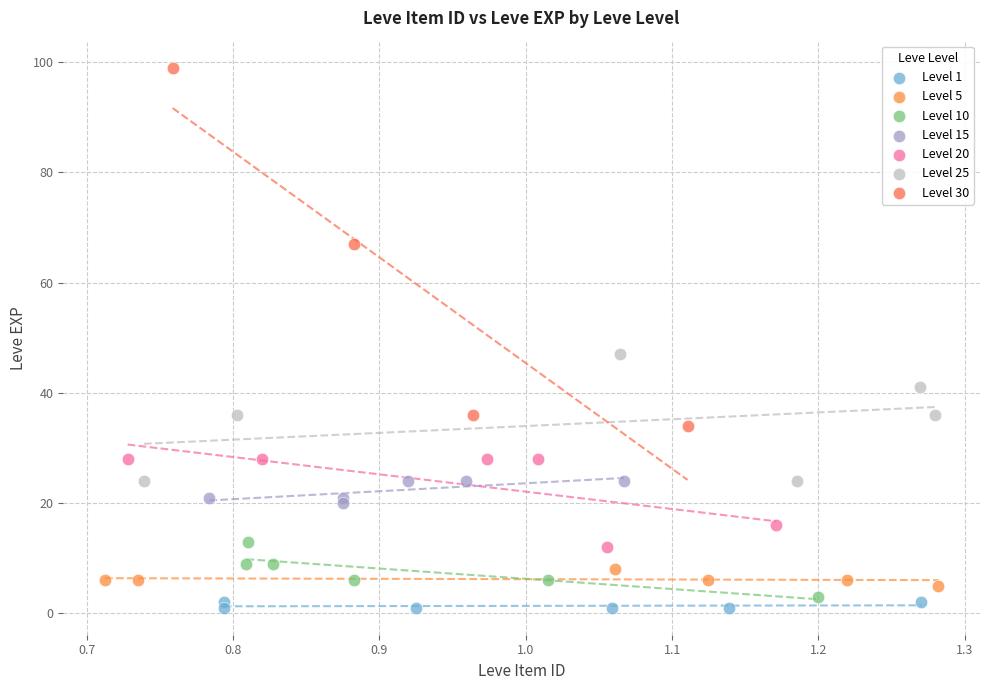

Which series has the largest Y range (max minus min)?

Level 30